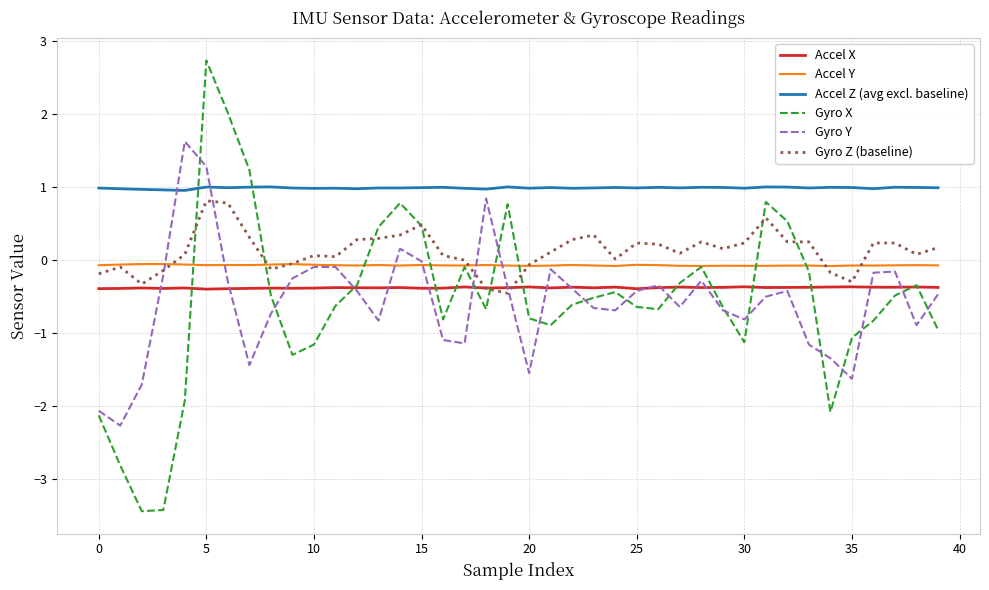

Which series has the largest range (max minus min)?

Gyro X